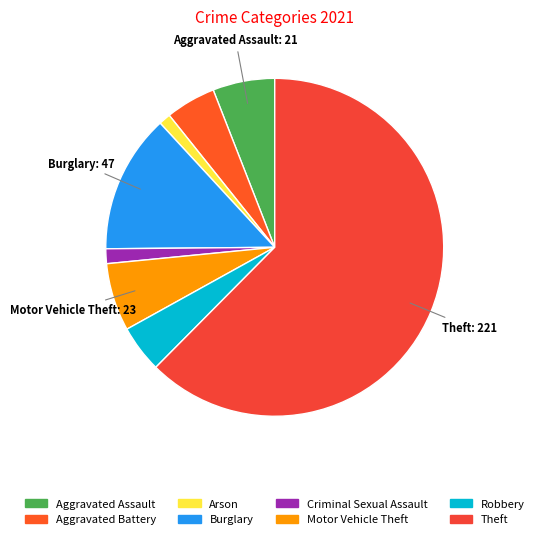

Which category has the smallest portion of the pie?

Arson